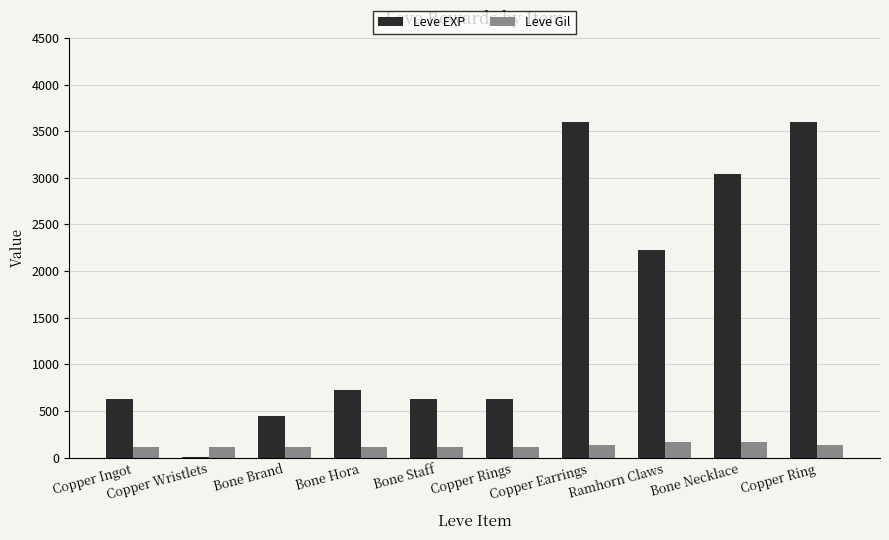

Is the value of Leve EXP at Ramhorn Claws greater than the value of Leve Gil at Copper Ingot?

Yes